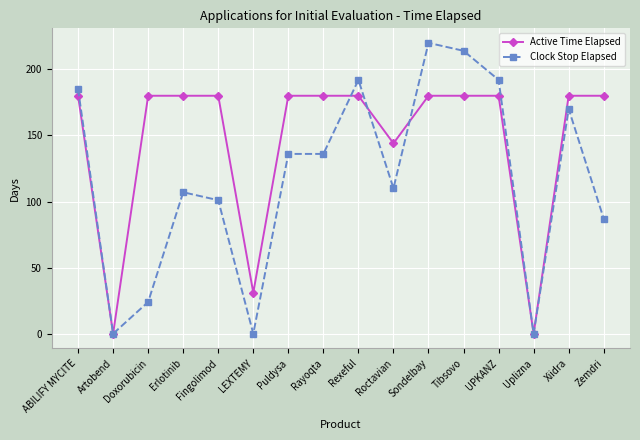

At Xiidra, list the series in order from smallest to largest.

Clock Stop Elapsed, Active Time Elapsed